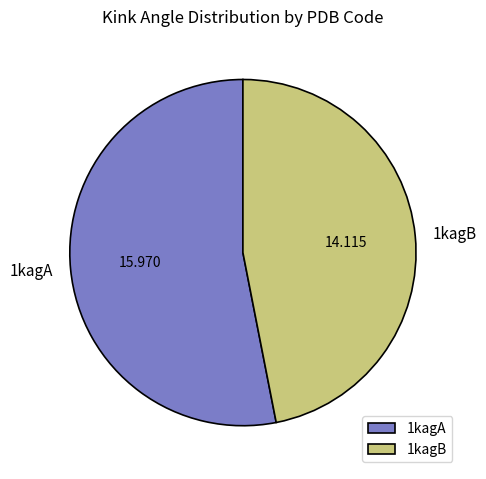

Is there a majority slice in this chart?

Yes